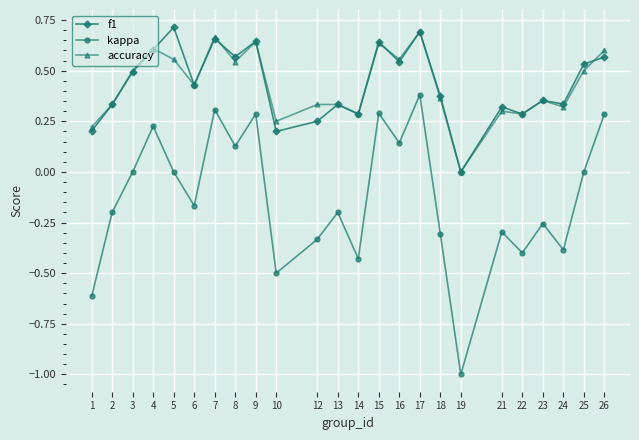

Which series has the largest range (max minus min)?

kappa